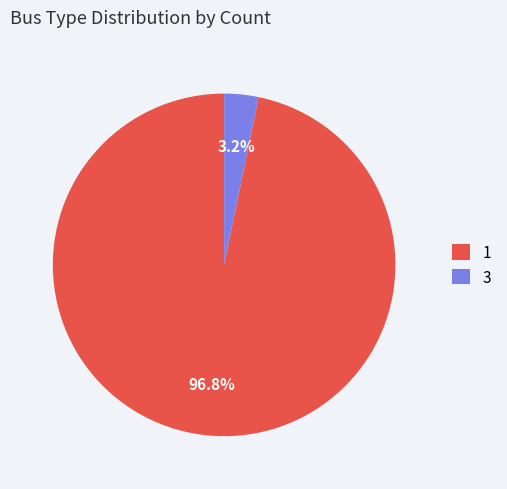

Which slice is the largest?

1